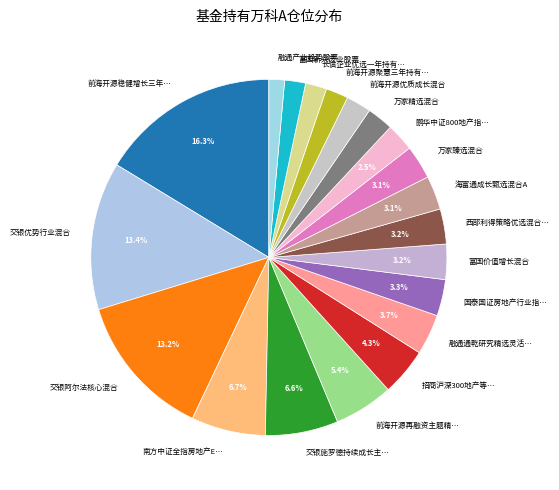

Which category has the biggest portion of the pie?

前海开源稳健增长三年…